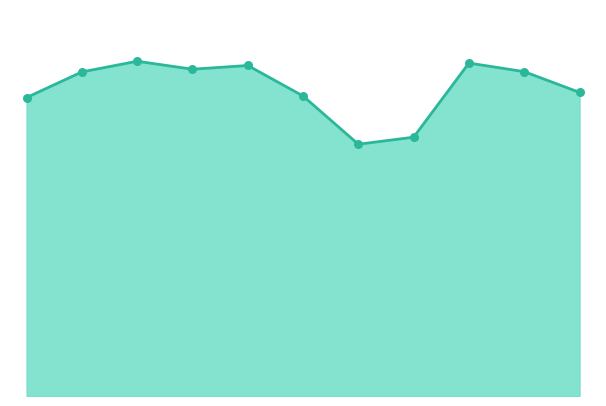

Is this an area chart (filled region under the line)?

Yes